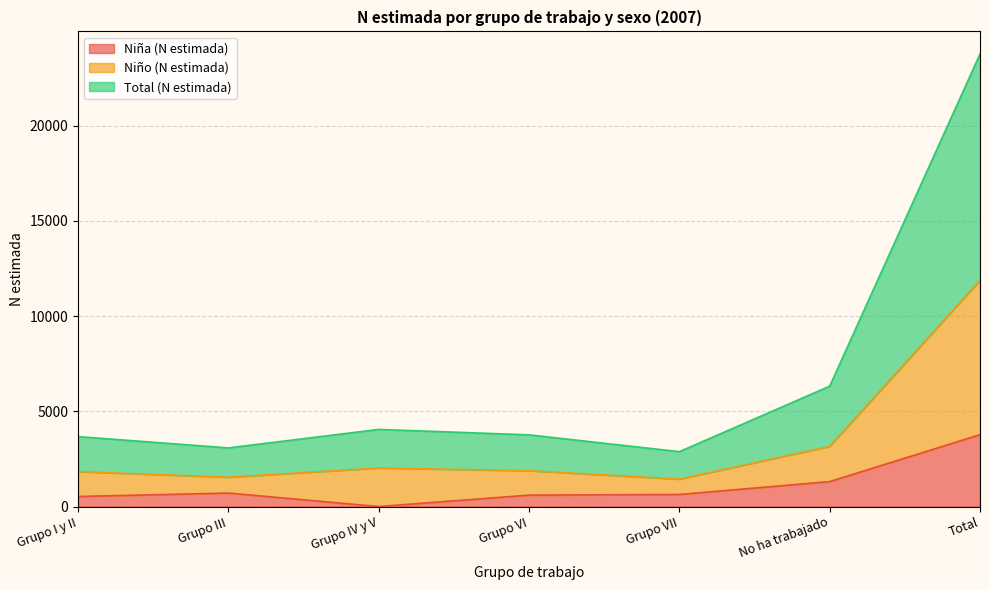

What is the label of the 7th point from the right?

Grupo I y II